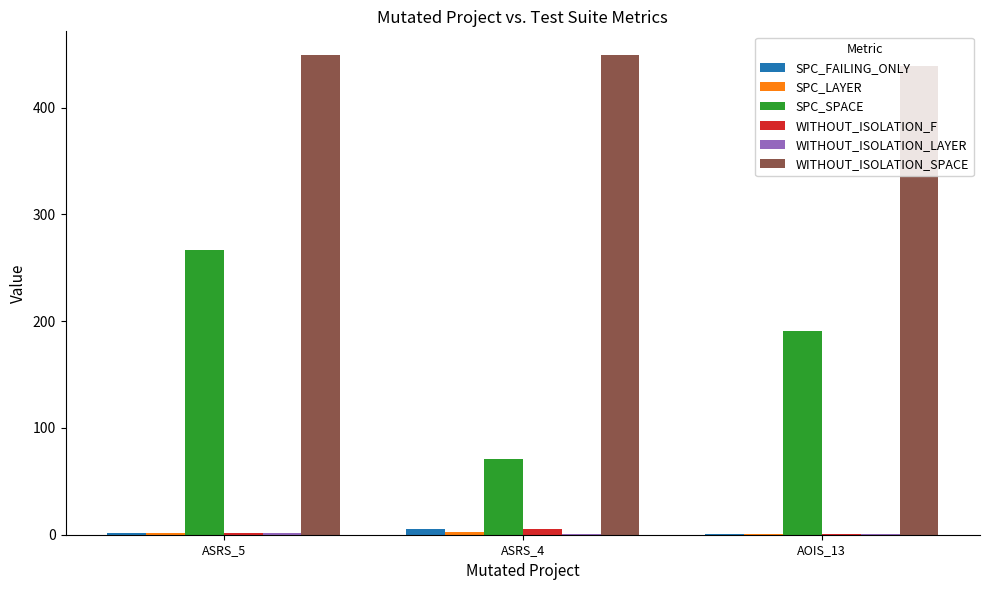

Which series changed the most between ASRS_5 and ASRS_4?

SPC_SPACE